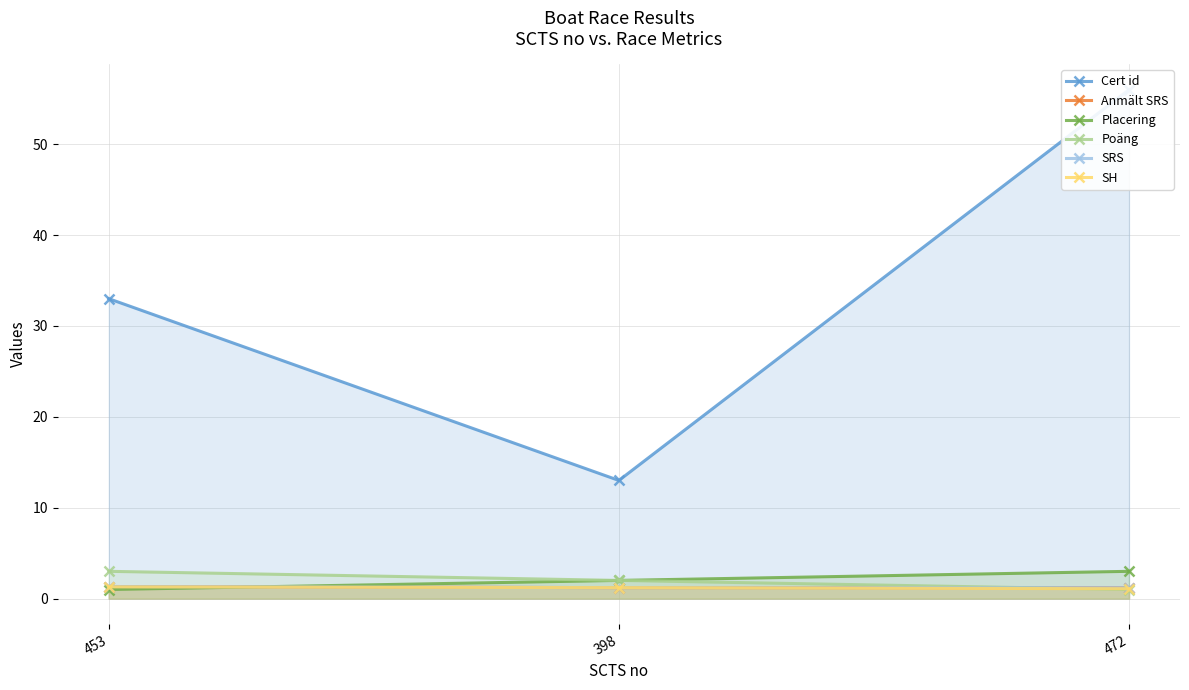

What is the value of the SH point at the 3rd from the left?

1.1